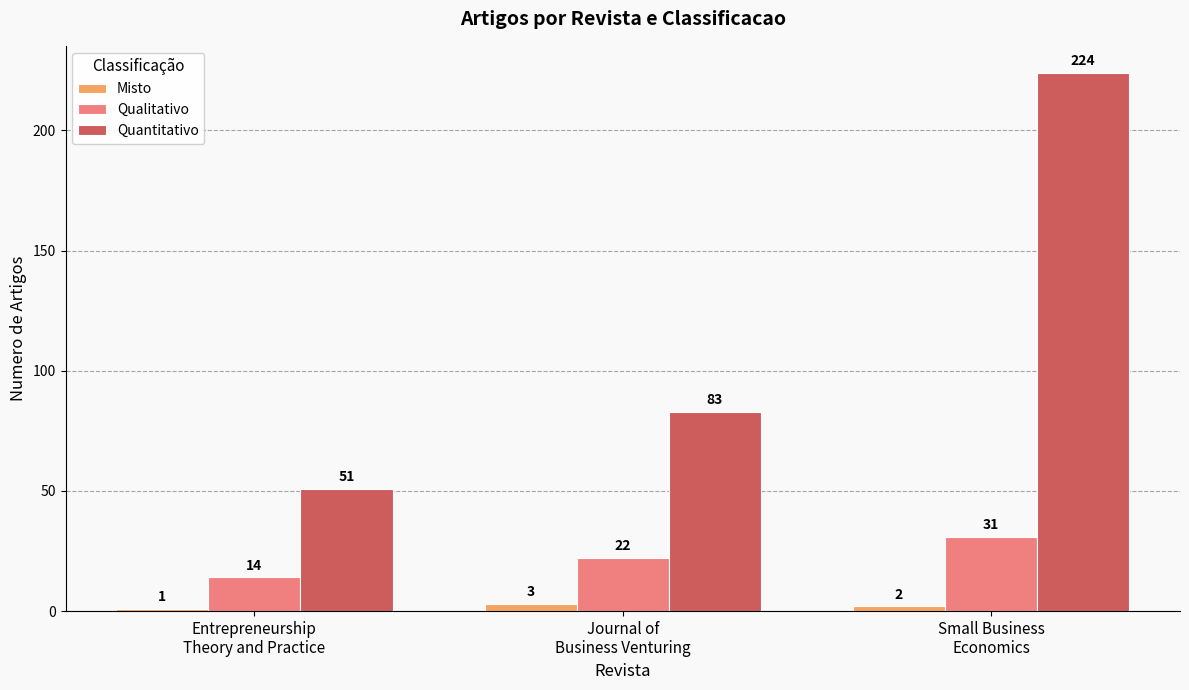

What is the difference between the Misto values at Entrepreneurship
Theory and Practice and Journal of
Business Venturing?

2